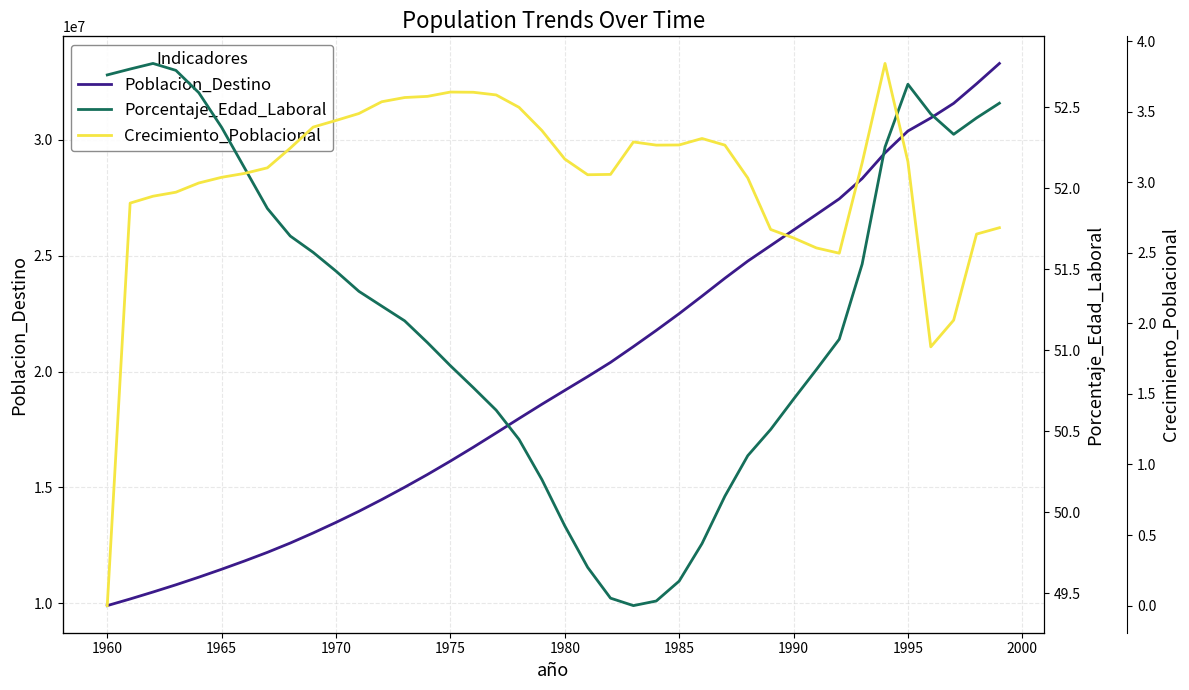

True or false: Porcentaje_Edad_Laboral and Crecimiento_Poblacional cross at least once.

False